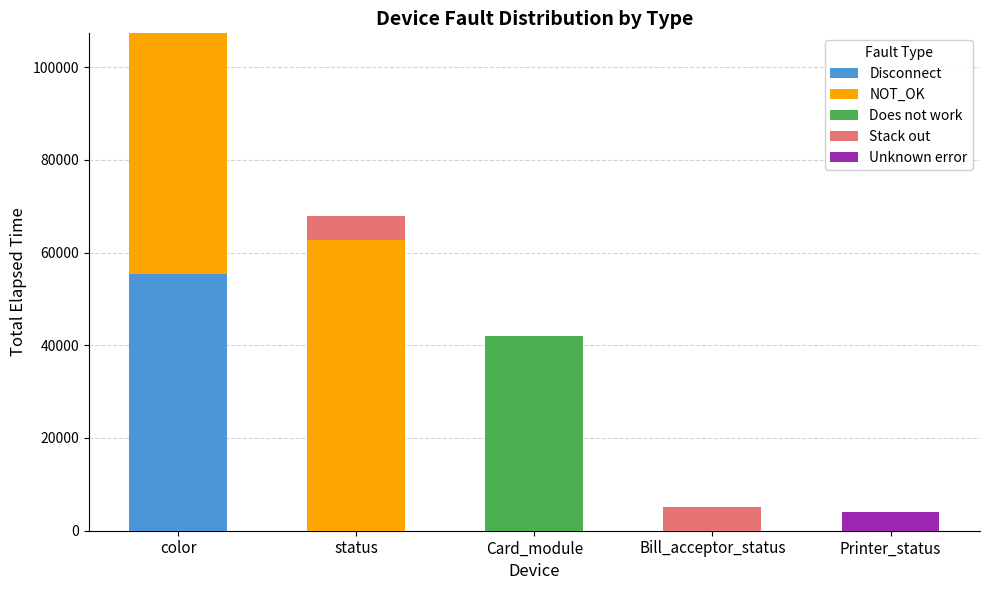

What is the highest value of the Disconnect series?

55336